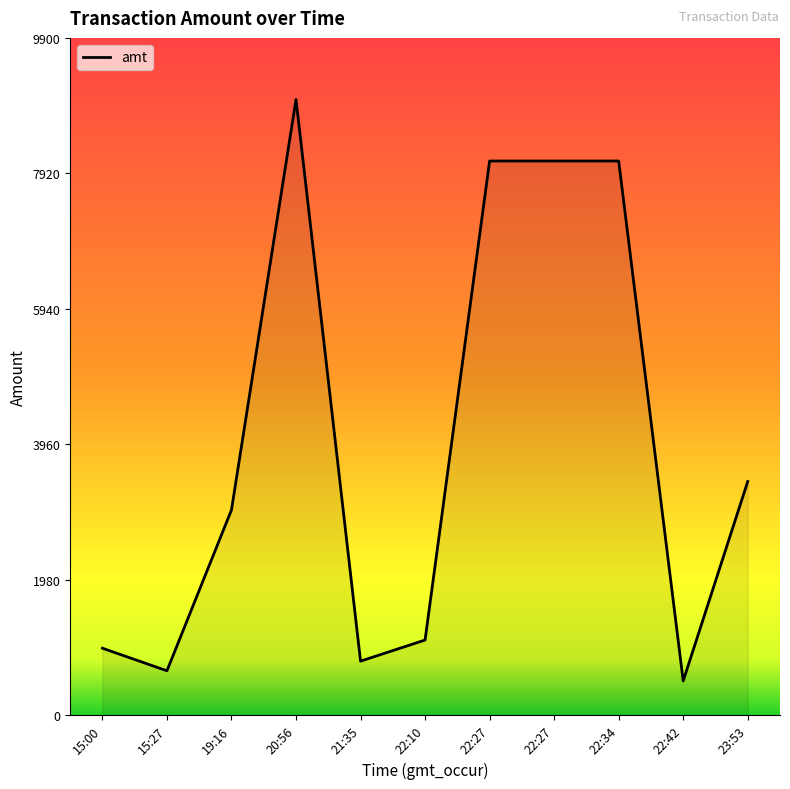

What is the smallest value displayed?

500